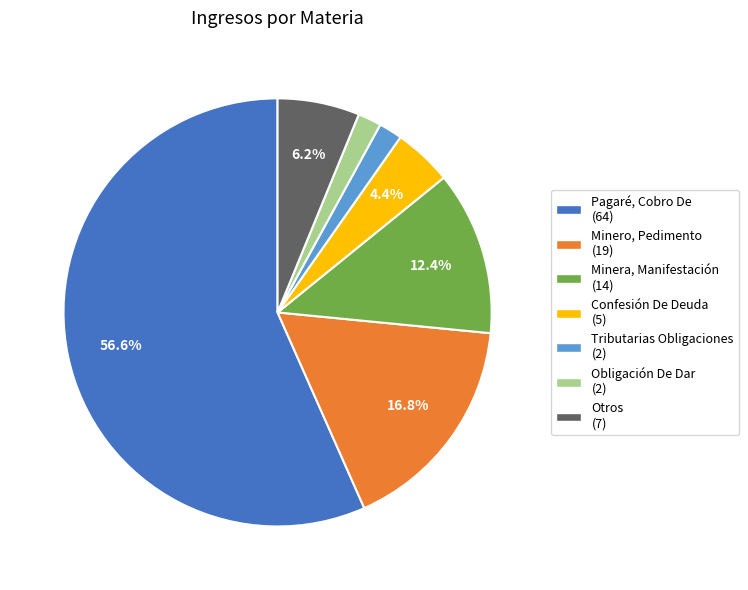

Combined, do Minera, Manifestación (14) and Pagaré, Cobro De (64) account for over 50%?

Yes